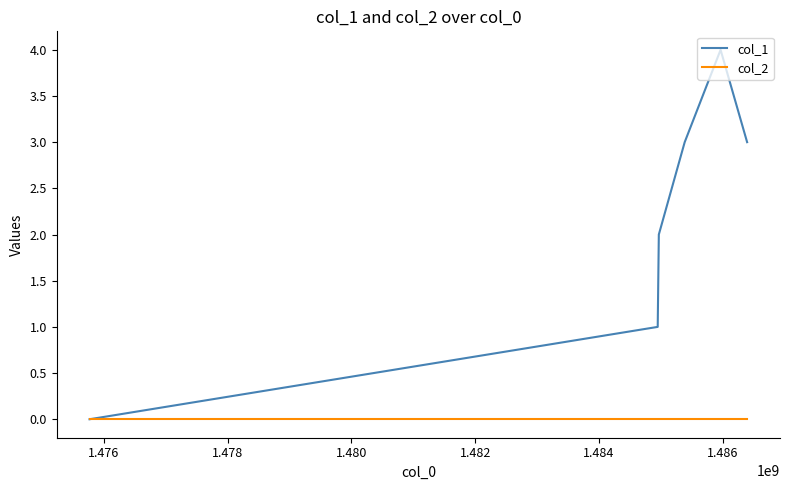

Which series has the widest spread of values?

col_1